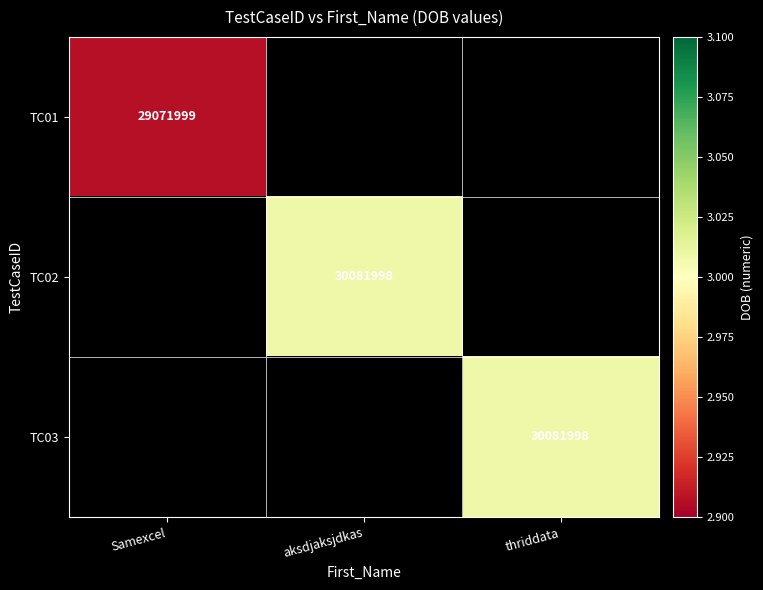

Between aksdjaksjdkas and Samexcel, which is larger?

Samexcel